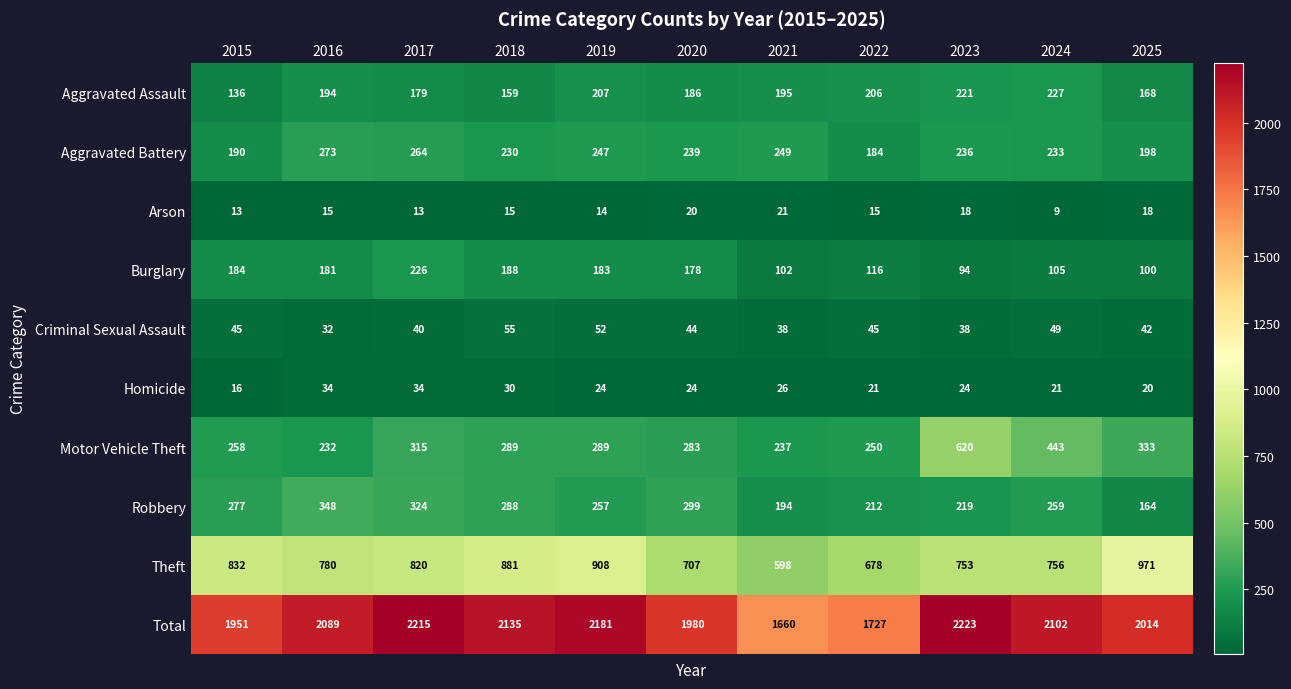

At which label is Aggravated Assault closest to 181?

2017